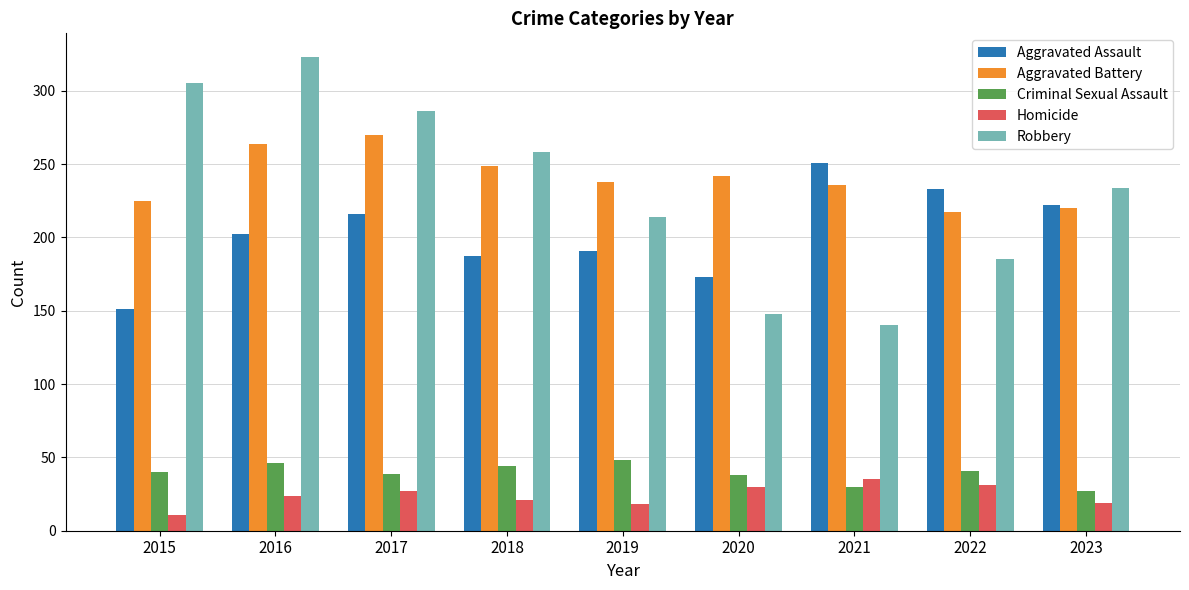

Is it true that Robbery equals 258 at 2018?

True